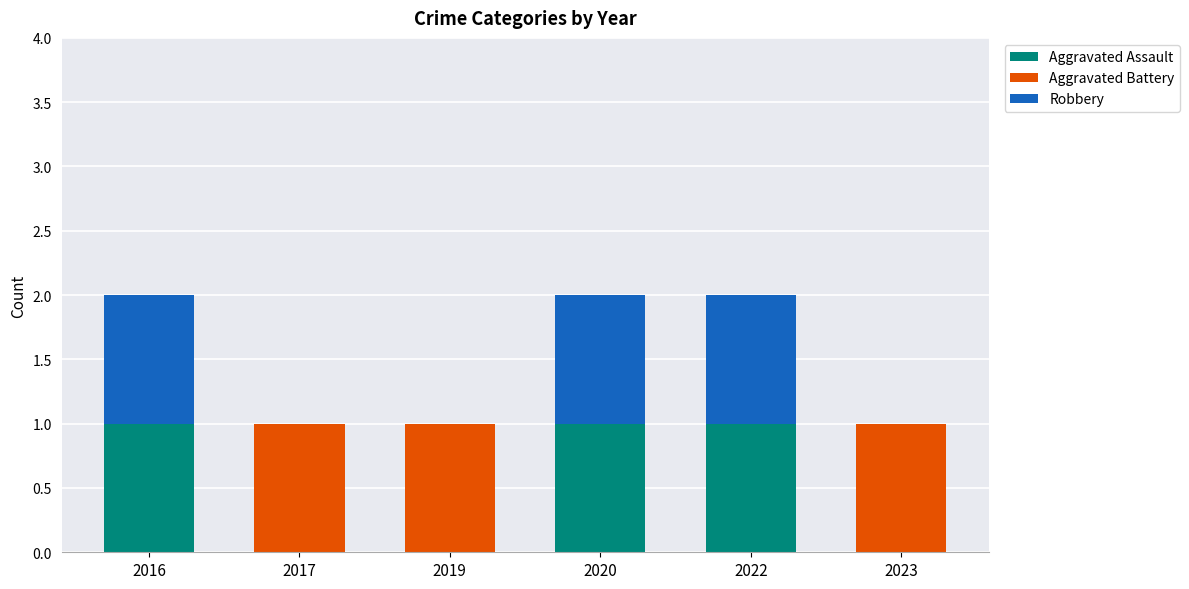

Count the number of data series in this chart.

3